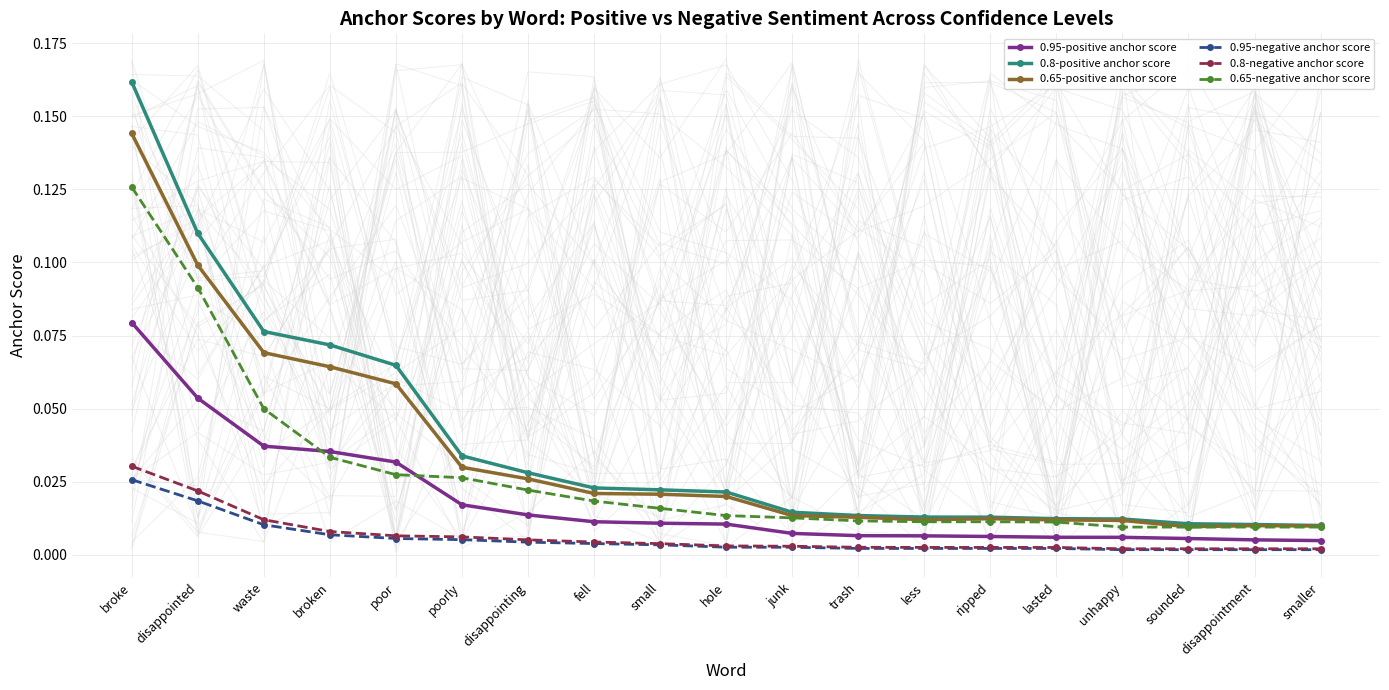

What is the label of the 18th point from the right?

disappointed